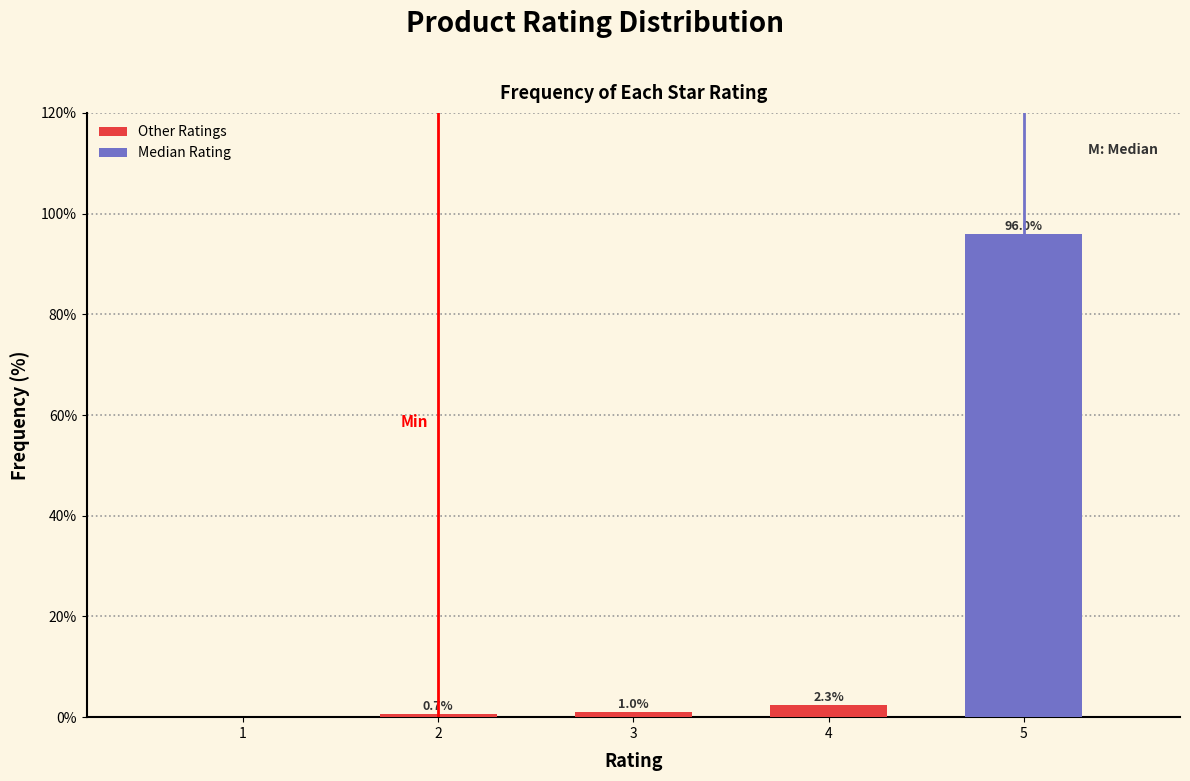

Reading left to right, extract all data points from this chart.

1=0.0	2=0.7	3=1.0	4=2.3	5=96.0